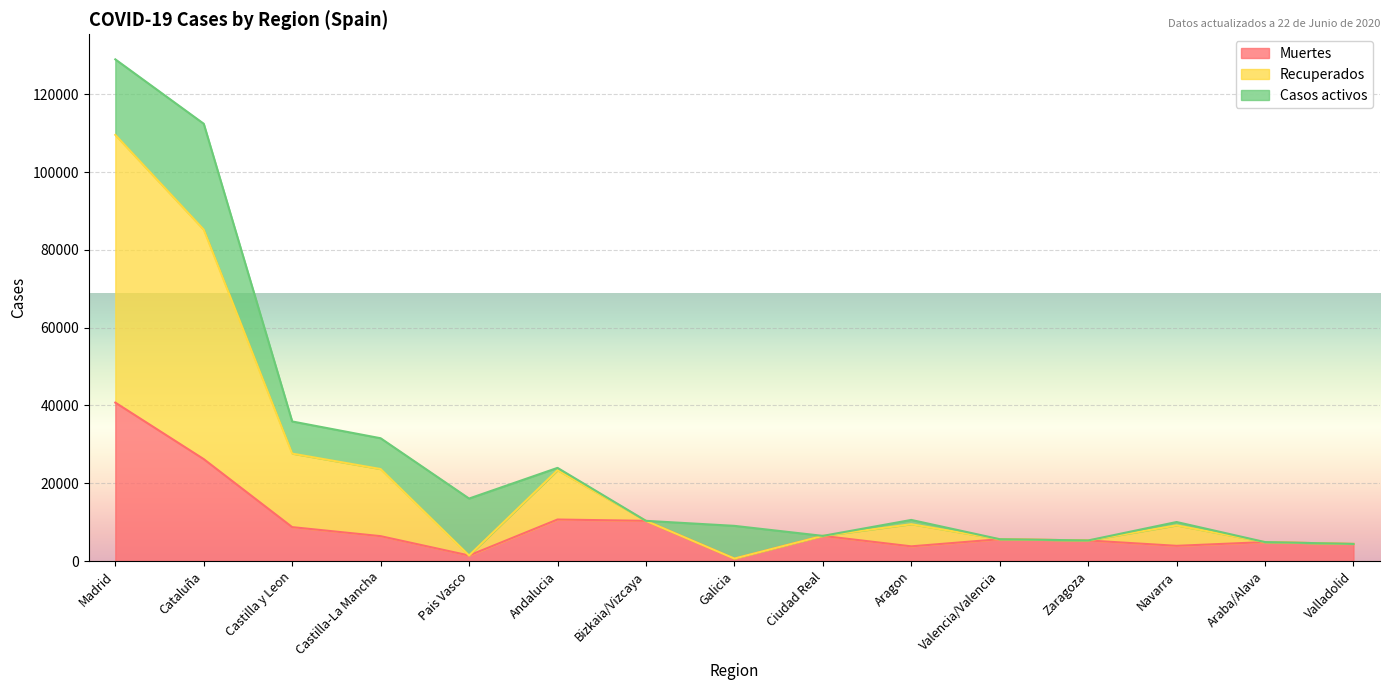

What is the maximum value for Muertes?

40736